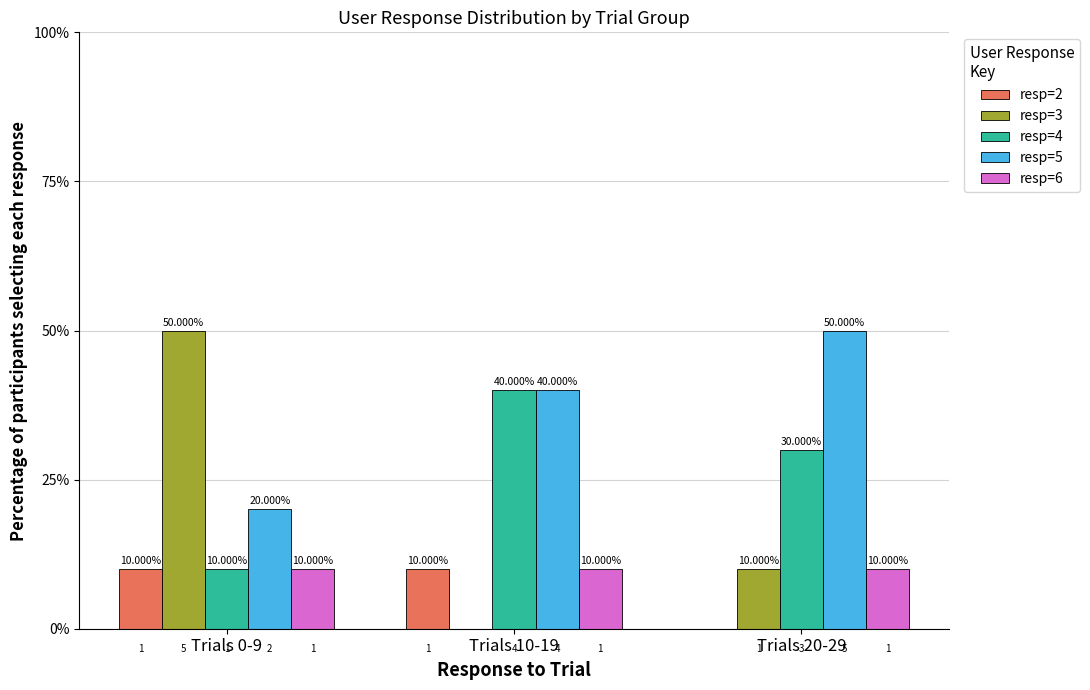

What is the sum of all resp=5 values?

110